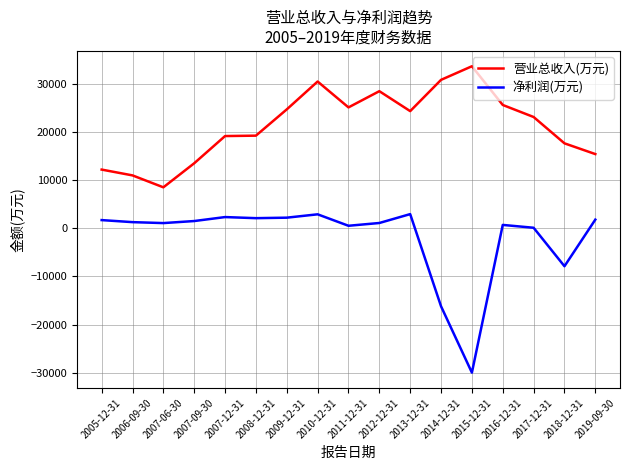

What is the sum of the 净利润(万元) values at 2017-12-31 and 2011-12-31?

711